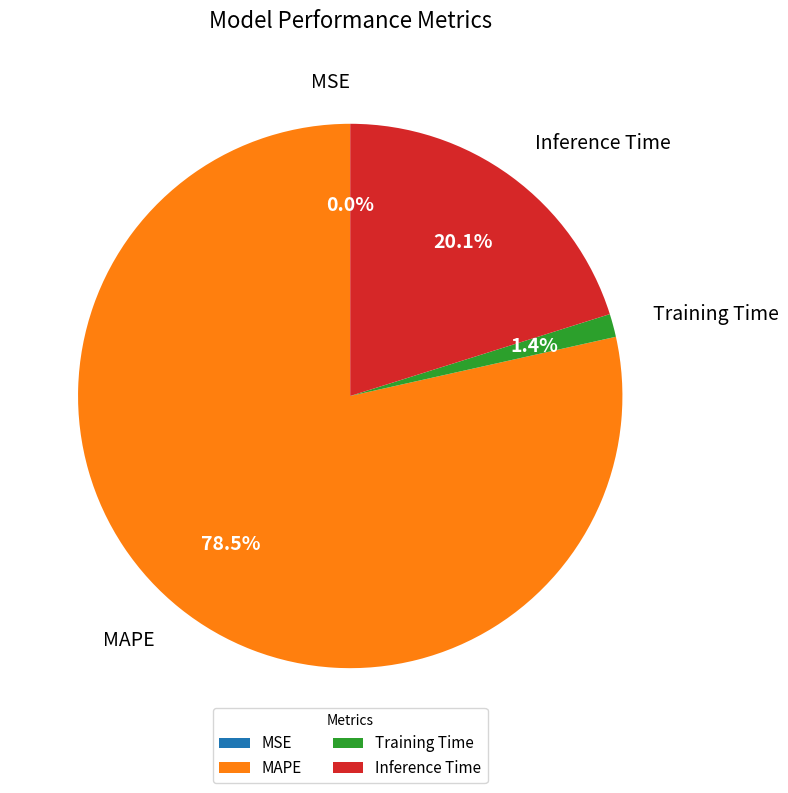

Which has a higher value, MAPE or Inference Time?

MAPE